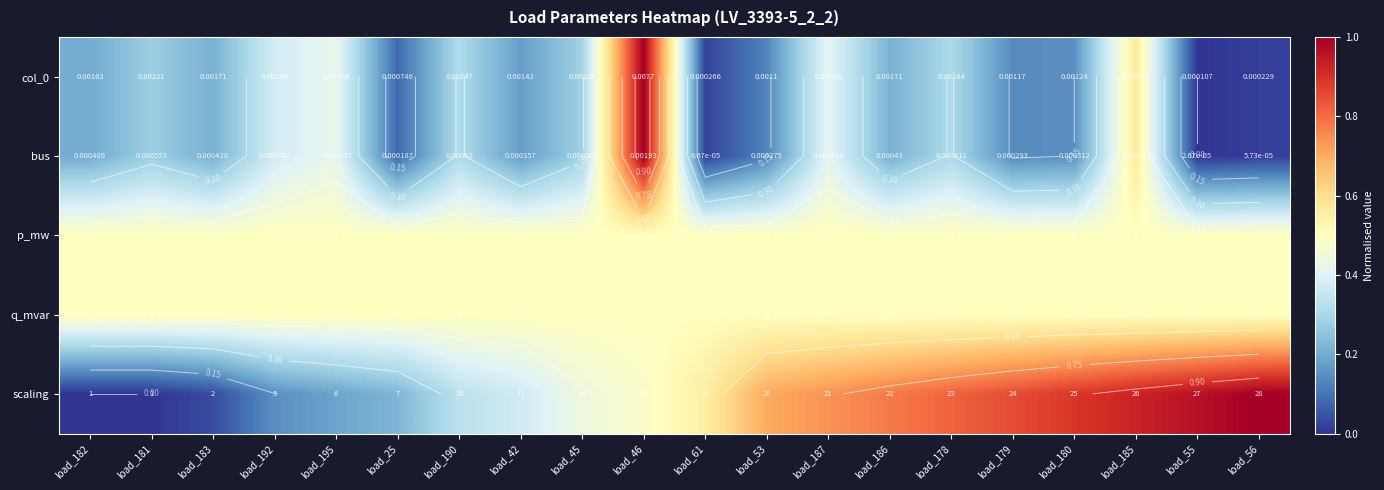

Which category has the lowest value across all series?

load_55